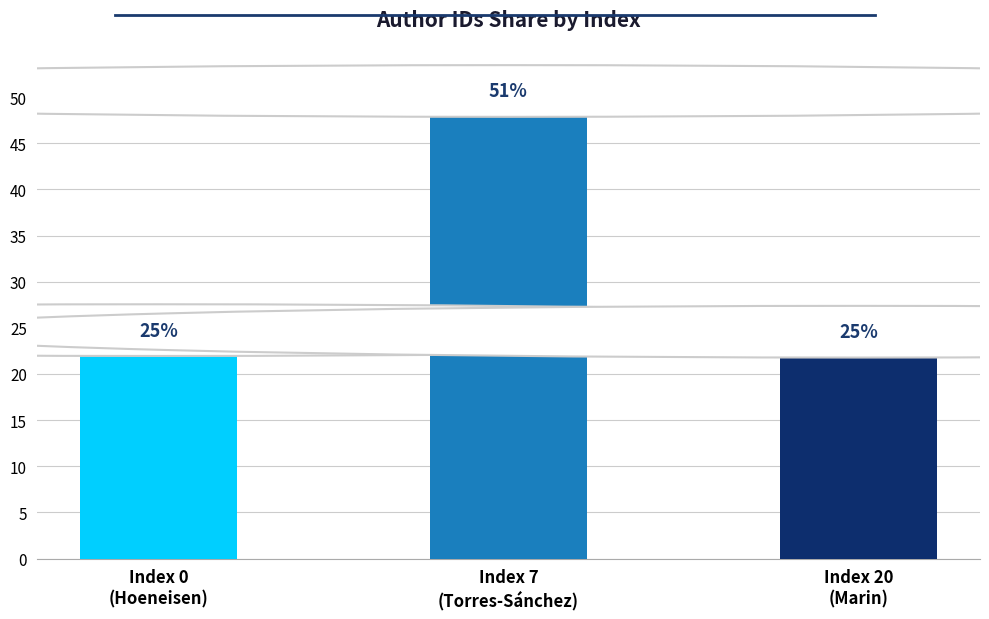

True or false: the data shows 50.7 at Index 7
(Torres-Sánchez).

True